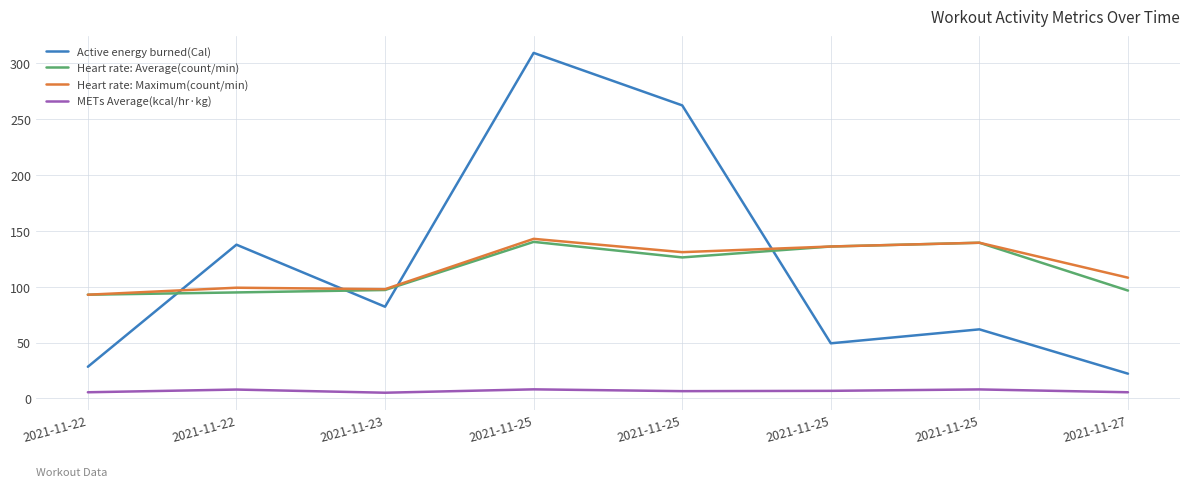

Reading right to left, extract all data points from this chart.

Active energy burned(Cal): 2021-11-27=22.1	2021-11-25=61.8	2021-11-25=49.3	2021-11-25=262.2	2021-11-25=309.1	2021-11-23=82.0	2021-11-22=137.5	2021-11-22=28.3
Heart rate: Average(count/min): 2021-11-27=96.5	2021-11-25=139.3	2021-11-25=135.9	2021-11-25=126.1	2021-11-25=140.0	2021-11-23=97.0	2021-11-22=94.8	2021-11-22=92.8
Heart rate: Maximum(count/min): 2021-11-27=108.0	2021-11-25=139.3	2021-11-25=135.9	2021-11-25=130.8	2021-11-25=142.7	2021-11-23=97.7	2021-11-22=99.0	2021-11-22=92.8
METs Average(kcal/hr·kg): 2021-11-27=5.5	2021-11-25=8.0	2021-11-25=6.8	2021-11-25=6.5	2021-11-25=8.1	2021-11-23=5.1	2021-11-22=7.9	2021-11-22=5.5